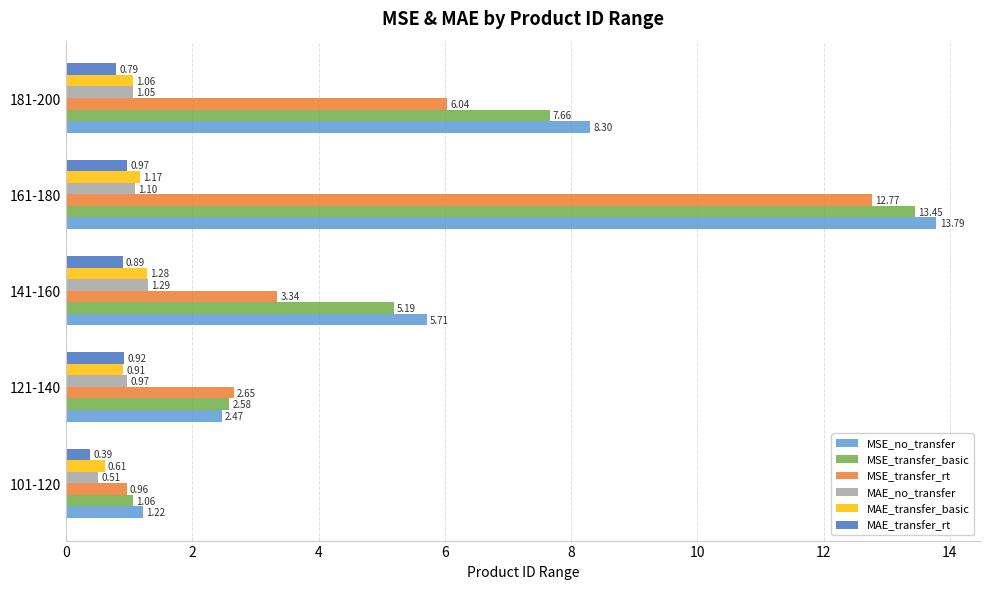

Is the value of MSE_no_transfer at 141-160 greater than the value of MAE_transfer_basic at 141-160?

Yes